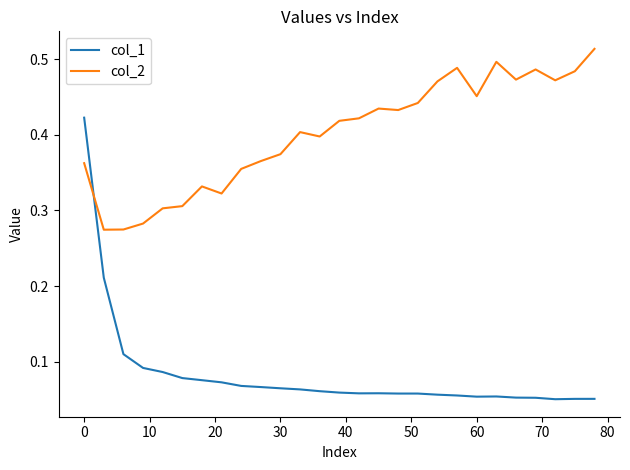

List the series in order of their peak value, highest first.

col_2, col_1